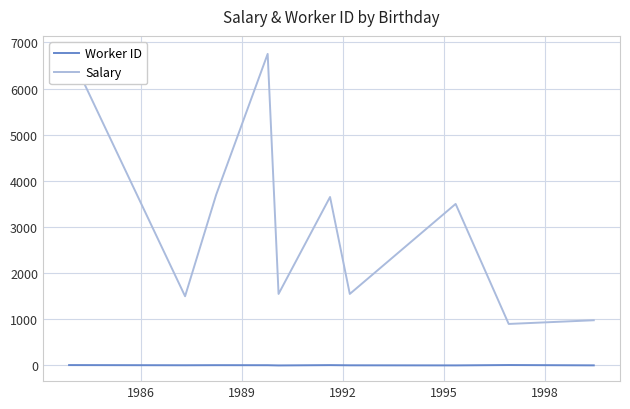

Which series has the widest spread of values?

Salary